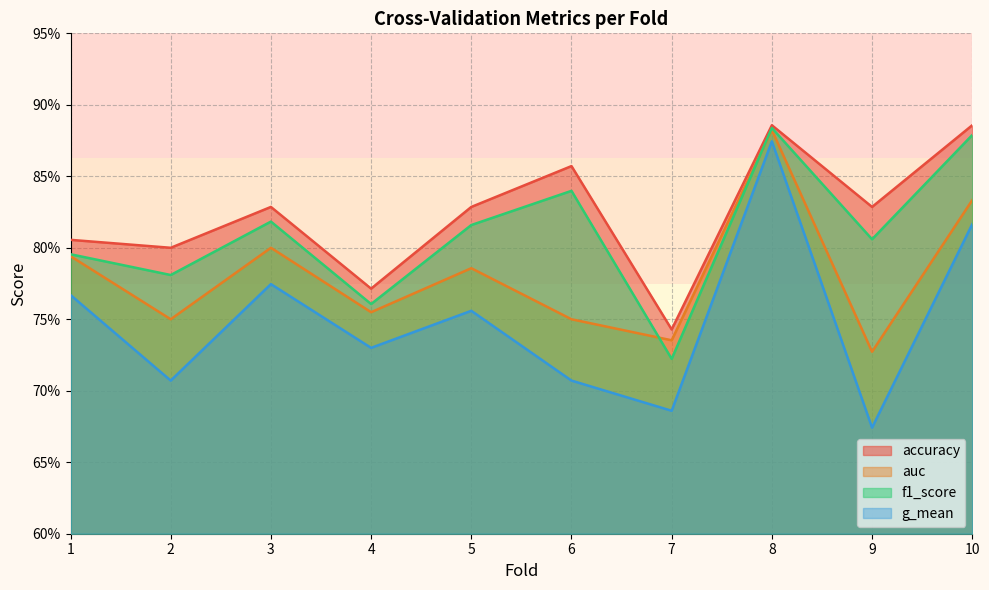

Count the auc values in the range 0 to 1.

10